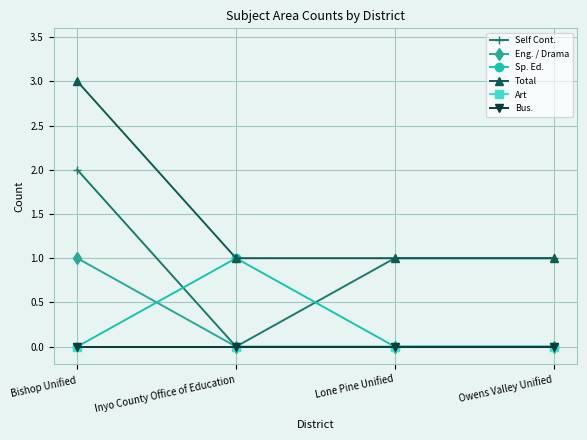

Does the chart have visible grid lines?

Yes